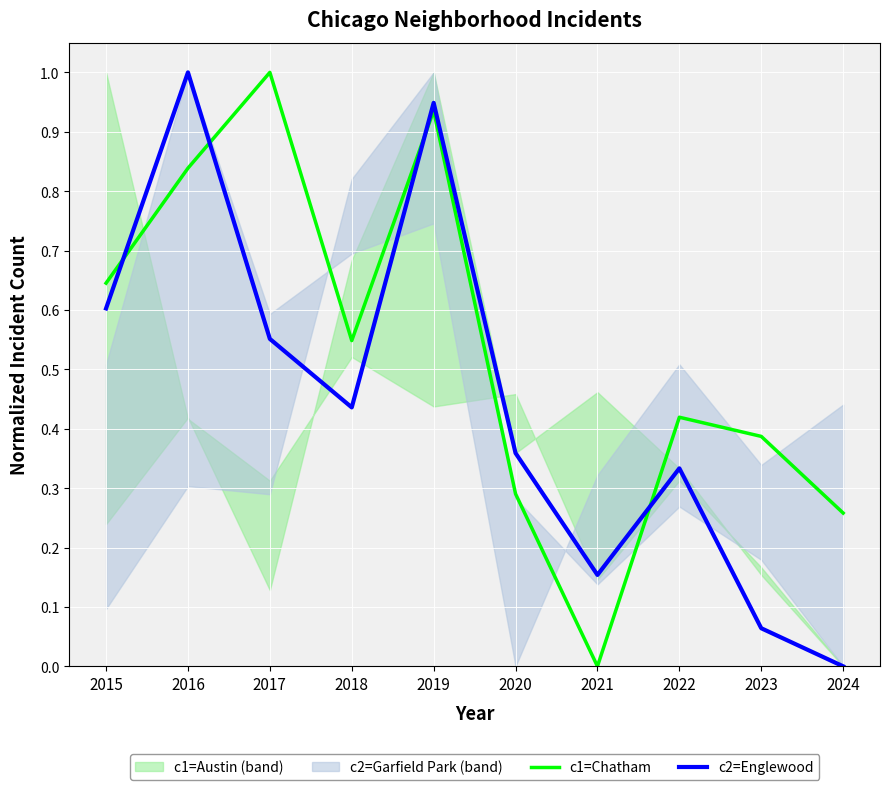

Reading left to right, extract all data points from this chart.

c1=Chatham: 2015=0.6	2016=0.8	2017=1.0	2018=0.5	2019=0.9	2020=0.3	2021=0.0	2022=0.4	2023=0.4	2024=0.3
c2=Englewood: 2015=0.6	2016=1.0	2017=0.6	2018=0.4	2019=0.9	2020=0.4	2021=0.2	2022=0.3	2023=0.1	2024=0.0